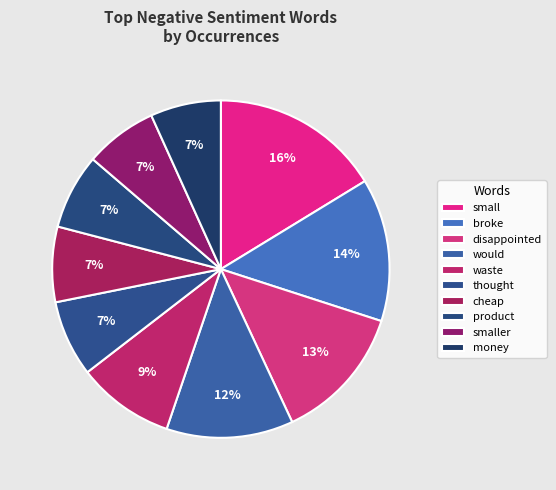

What is the ratio of the value at smaller to the value at thought?

0.9